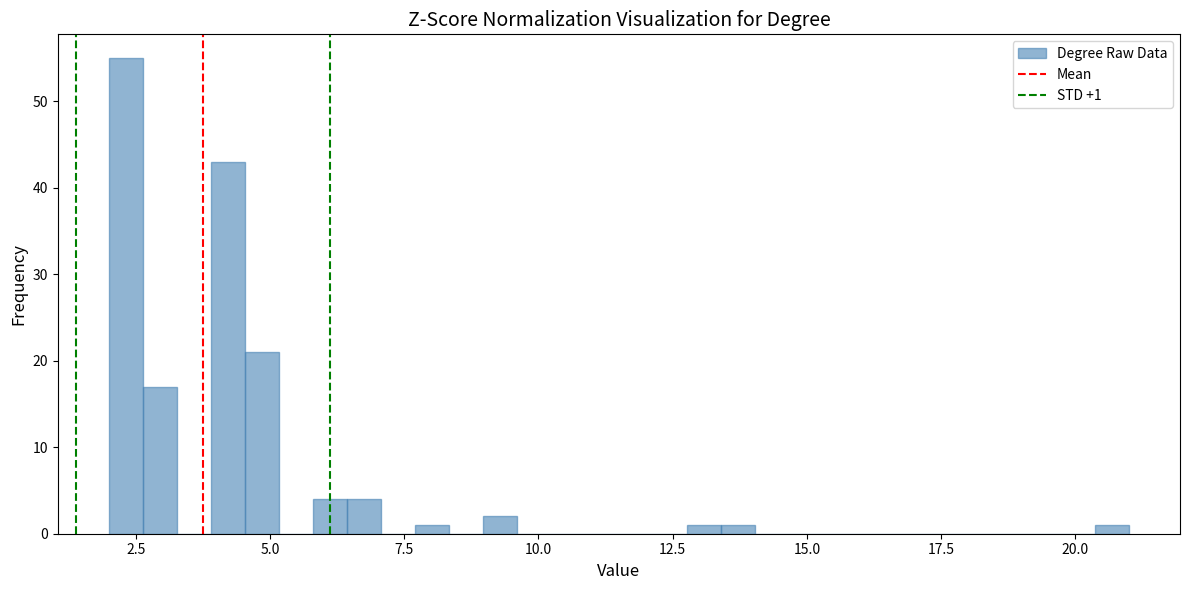

Around what value on the x-axis is the tallest bar? Give the approximate position of its centre, as read against the axis.

2.5